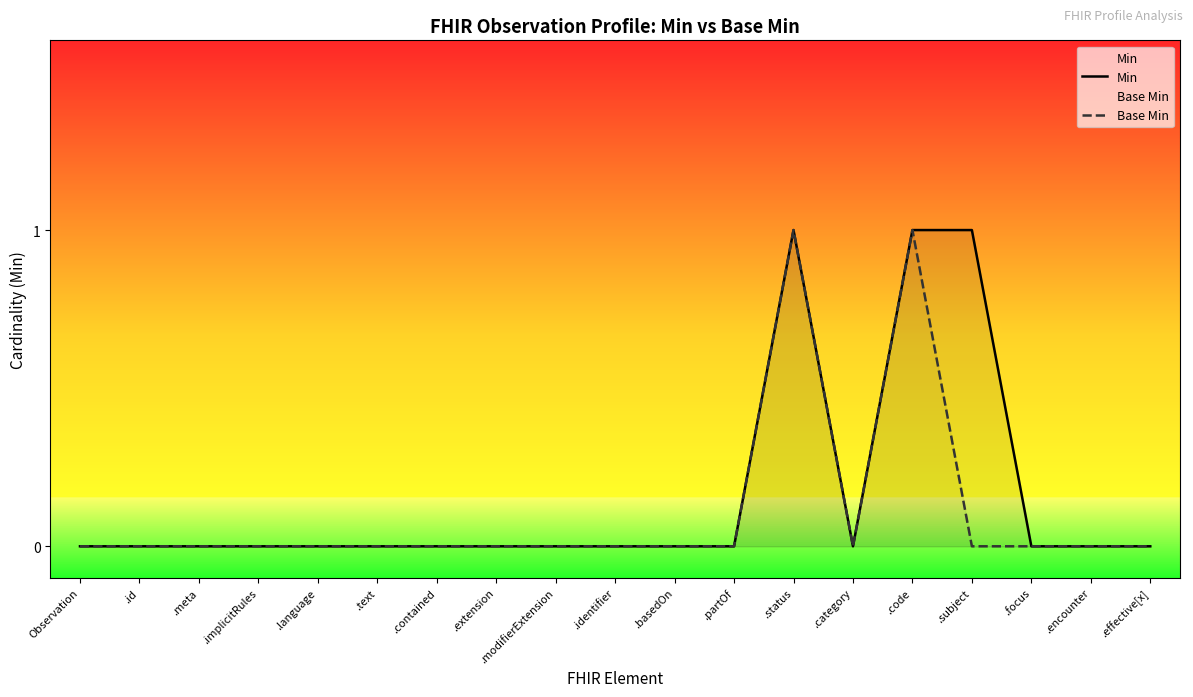

What are all the series names shown in the legend?

Min, Base Min